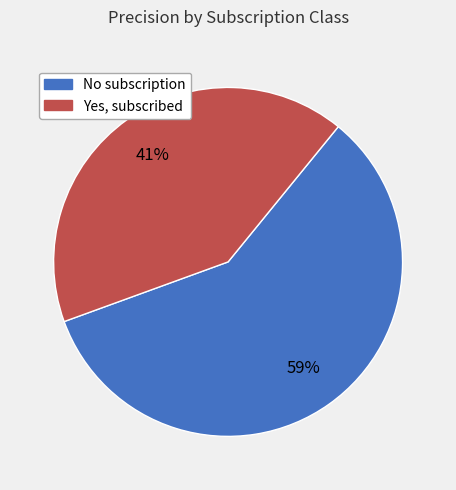

Count the number of slices in the pie.

2